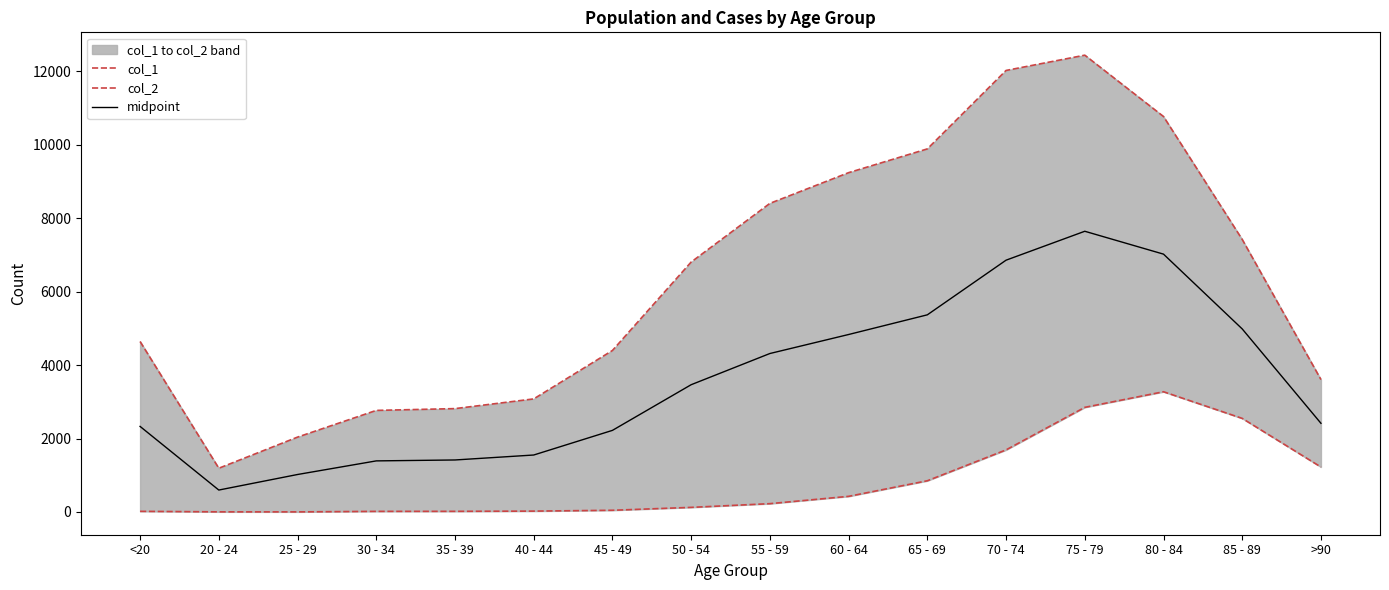

Does the chart have visible grid lines?

No